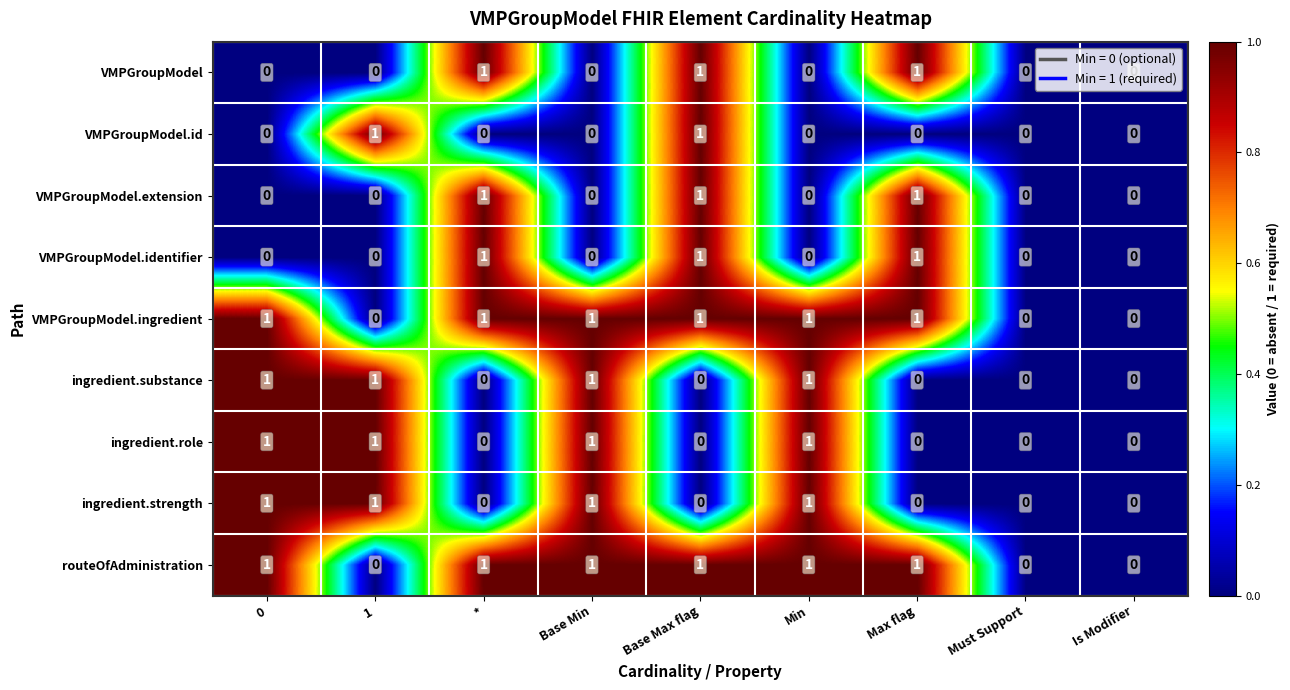

How many data points in VMPGroupModel.ingredient are less than 1?

3